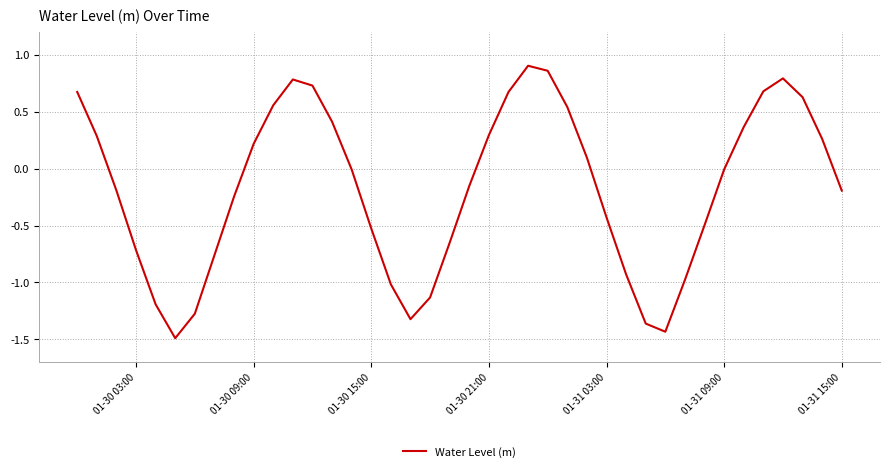

What is the difference between the maximum and minimum values?

2.4